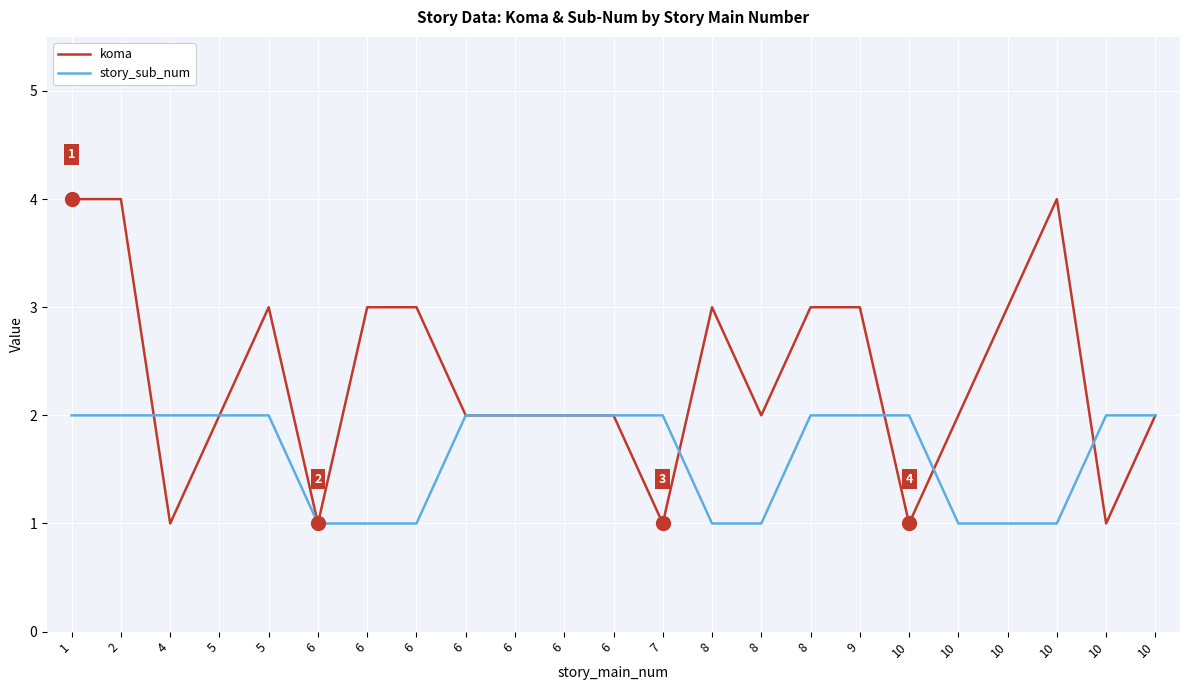

At which category is the sum across all series the highest?

1